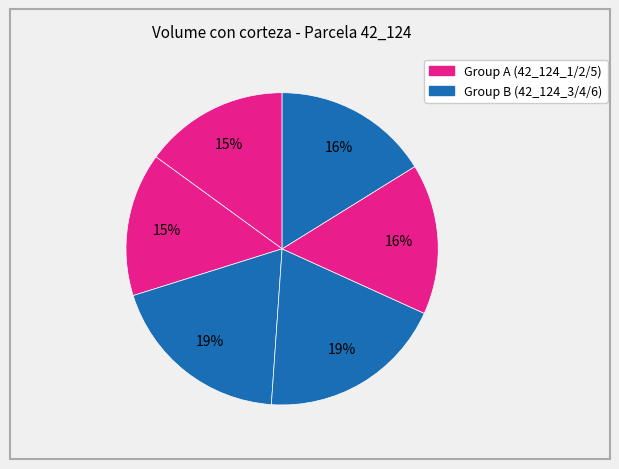

Count the number of slices in the pie.

6